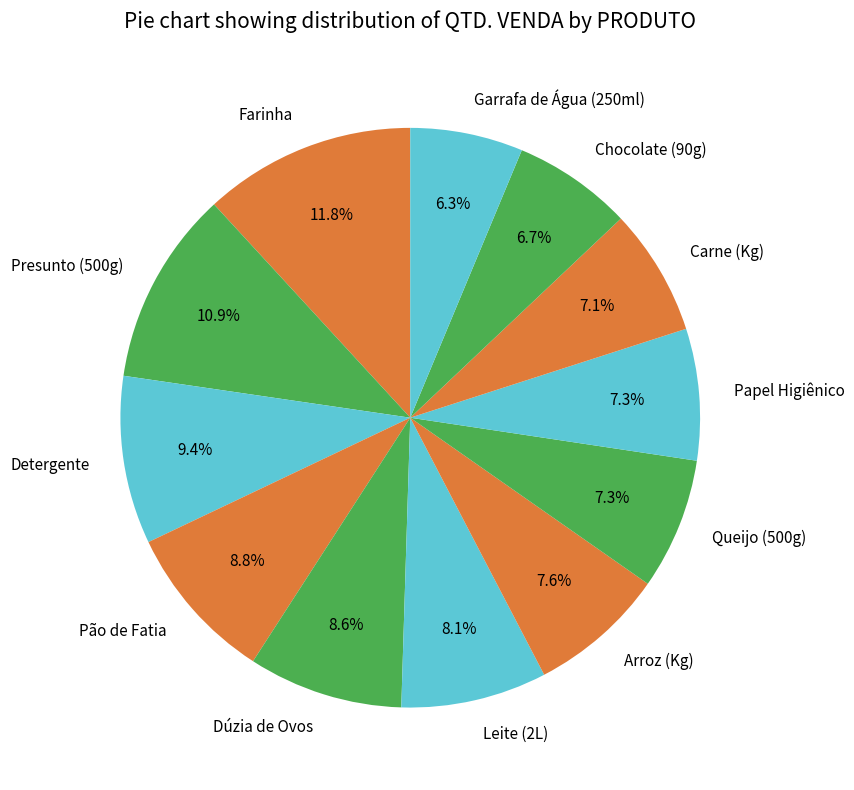

Do Carne (Kg) and Queijo (500g) together represent more than half of the pie?

No